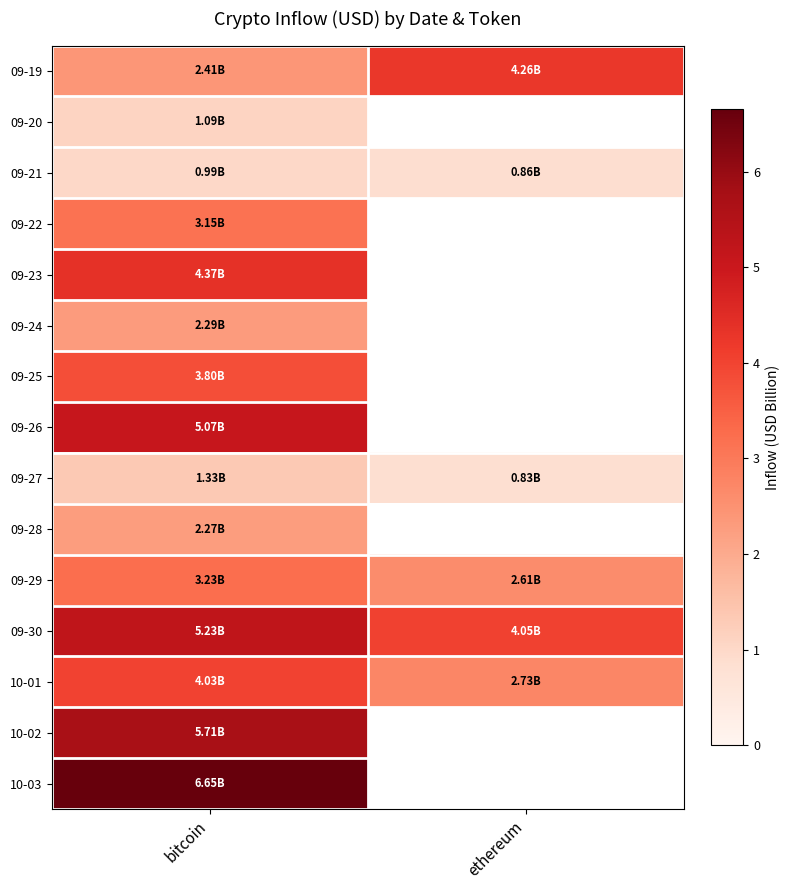

List the labels in order of row_2 value, smallest first.

ethereum, bitcoin